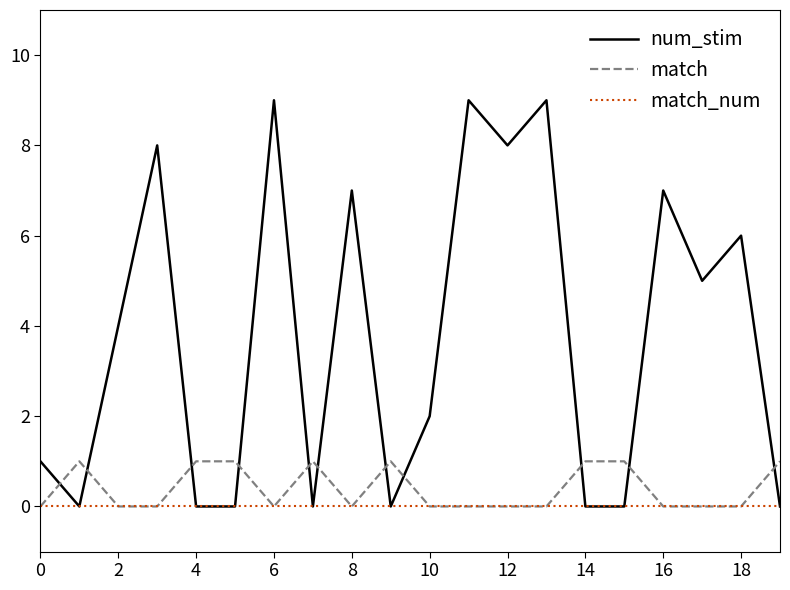

What is the greatest value displayed?

9